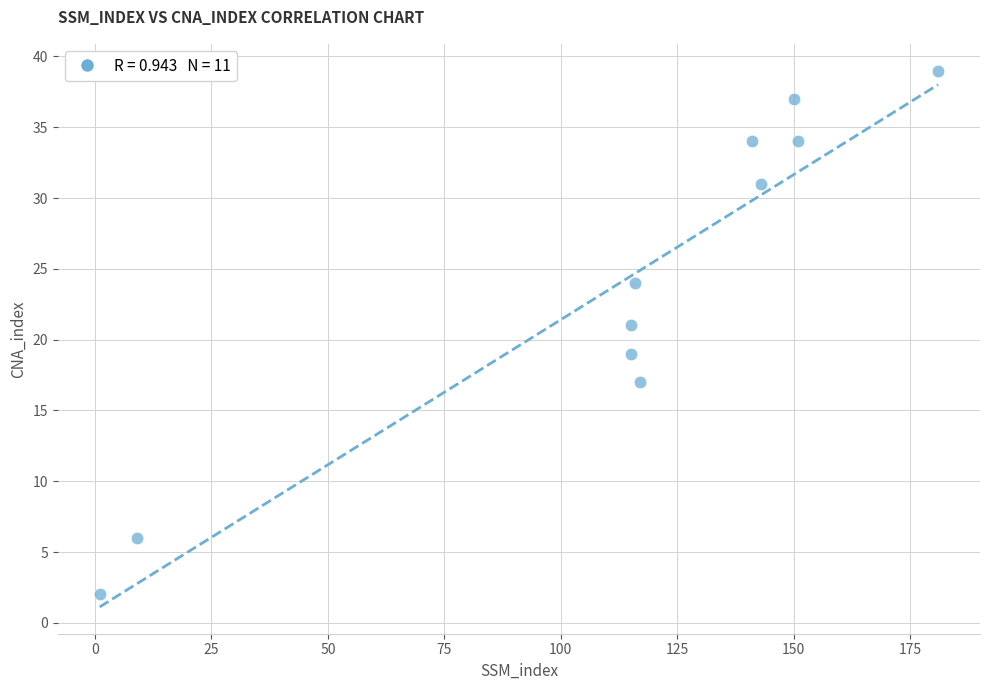

What is the average X value?

113